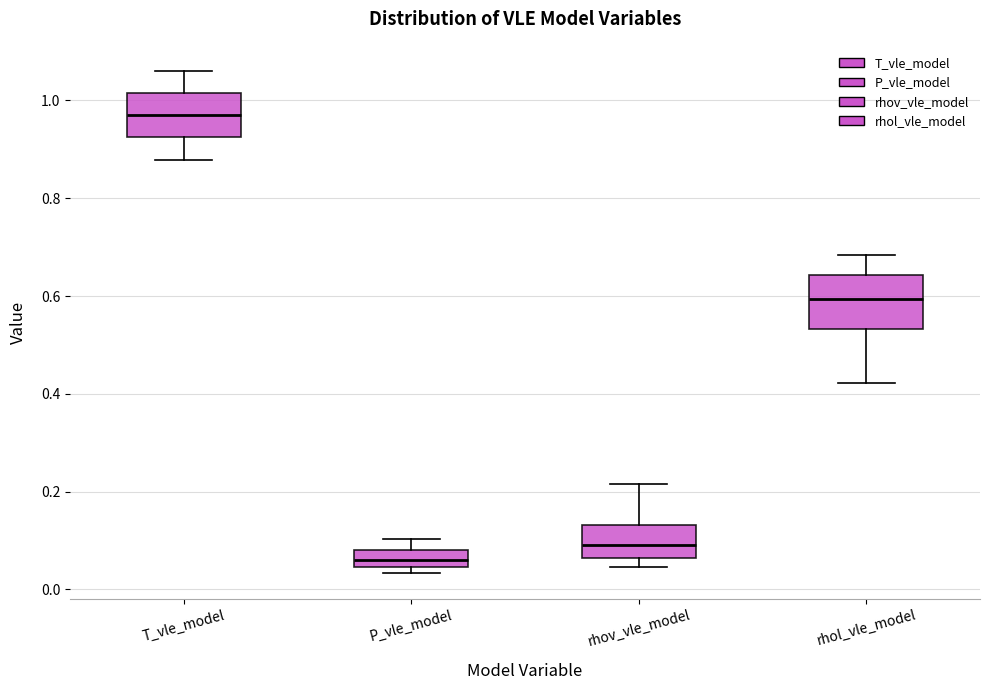

Reading left to right, read every box against the y-axis: the position of its median line, the range the box covers, and the ends of its whiskers. The values are not printed on the chart, so give them approximately, as read against the axis.

T_vle_model: median 0.96, box 0.92 to 1.02, whiskers 0.88 to 1.06
P_vle_model: median 0.06, box 0.04 to 0.08, whiskers 0.04 (just below the box's lower edge) to 0.10
rhov_vle_model: median 0.10, box 0.06 to 0.14, whiskers 0.04 to 0.22
rhol_vle_model: median 0.60, box 0.54 to 0.64, whiskers 0.42 to 0.68